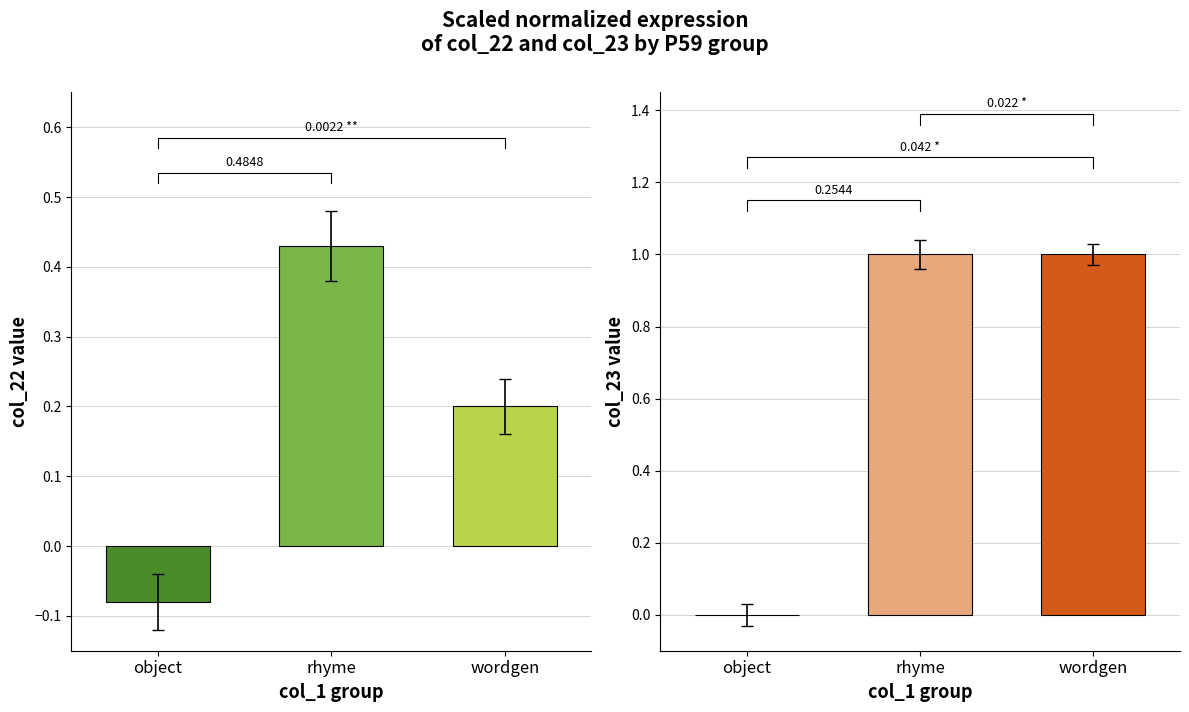

Reading left to right, transcribe all the data shown in this chart.

col_22: object=-0.1	rhyme=0.4	wordgen=0.2
col_23: object=0.0	rhyme=1.0	wordgen=1.0